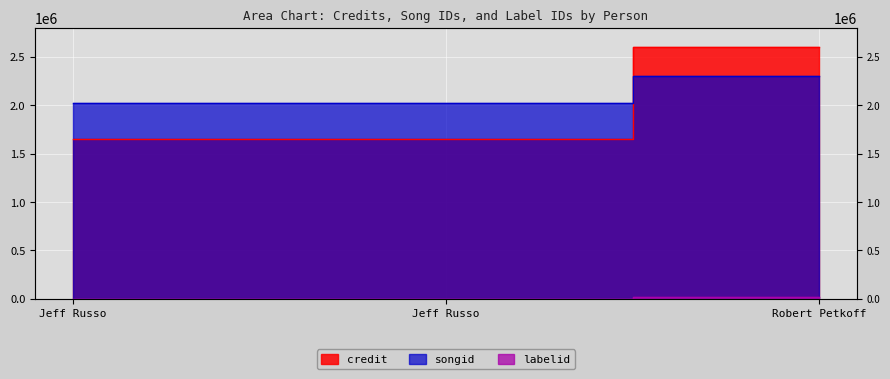

Is it true that credit equals 1645968 at Jeff Russo?

True